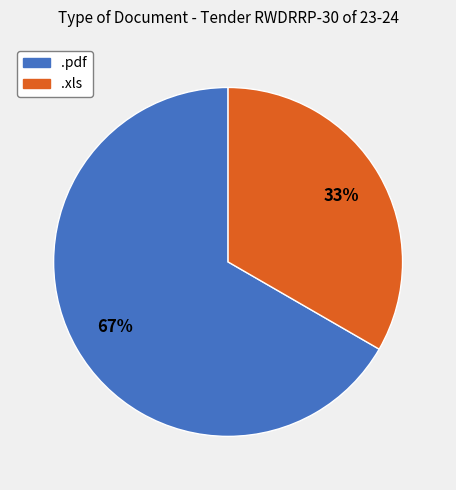

Which category has the biggest portion of the pie?

.pdf